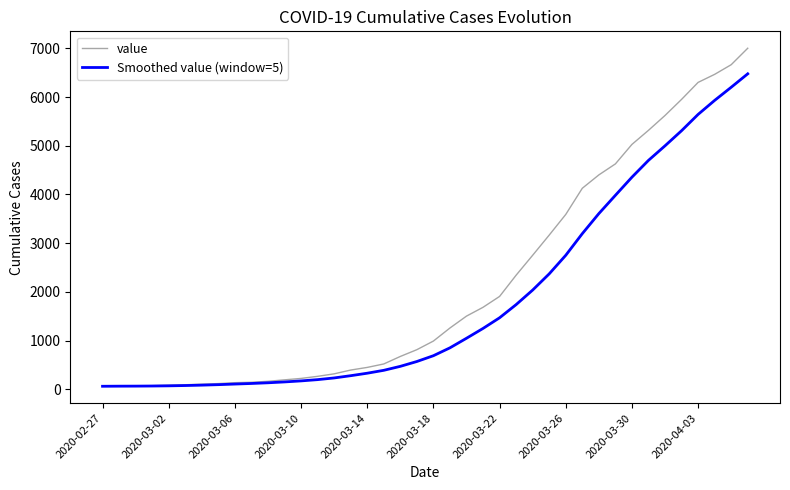

How many series are shown in this chart?

2